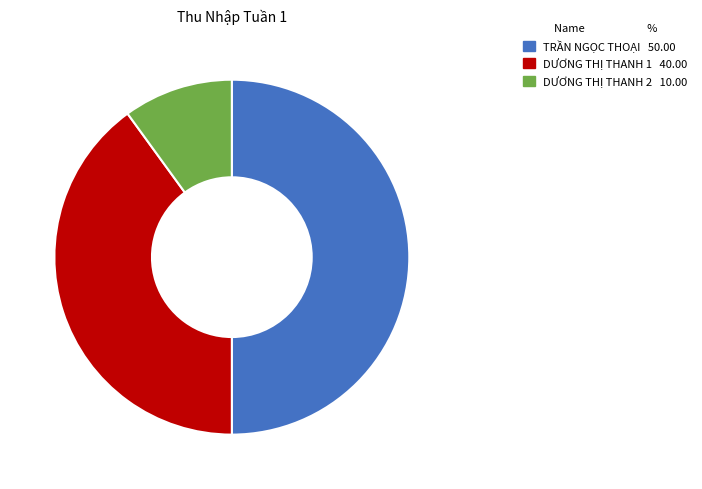

Does DƯƠNG THỊ THANH 1 account for over 50% of the chart?

No